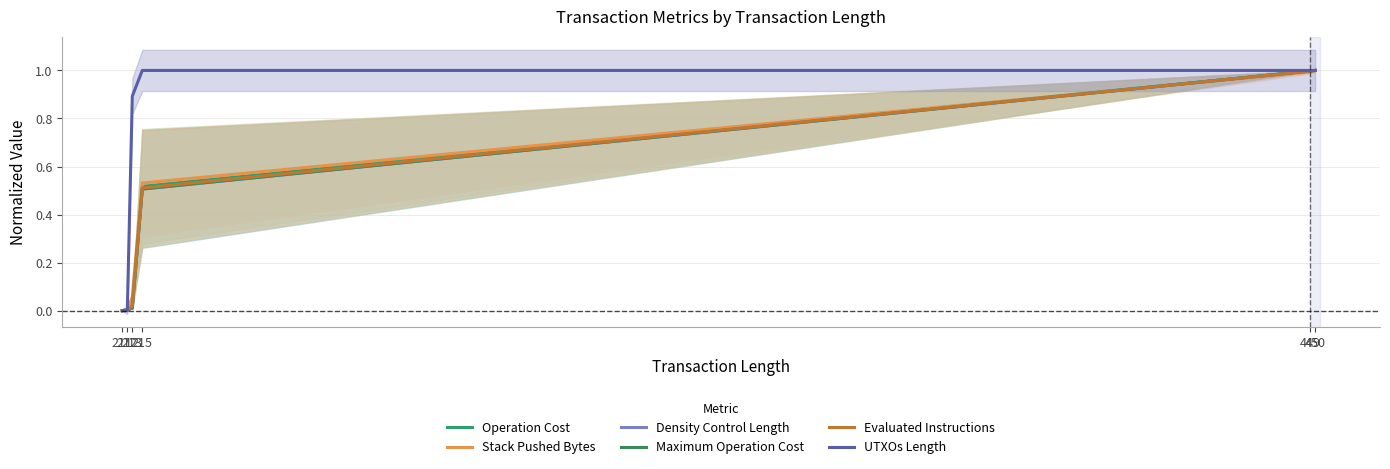

How many lines are shown in the chart?

6